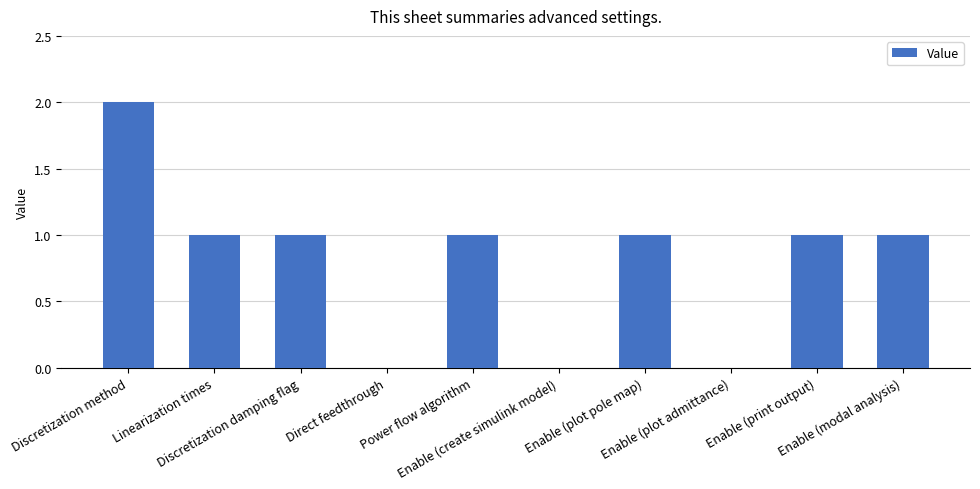

Which has a higher value, Power flow algorithm or Direct feedthrough?

Power flow algorithm